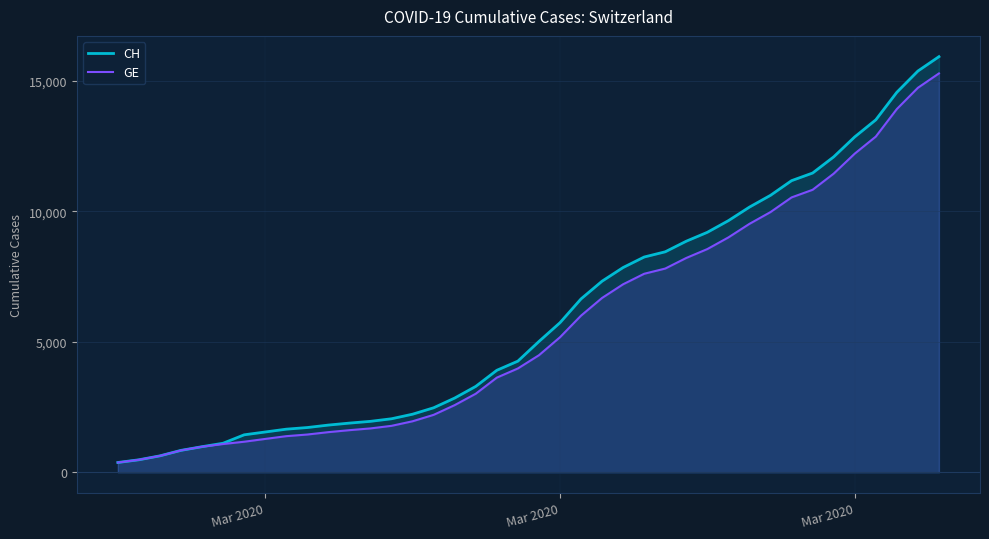

True or false: GE and CH cross at least once.

False